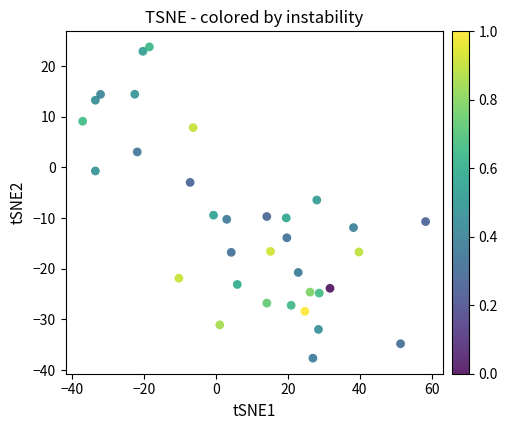

What is the range of X values (max minus min)?

95.4